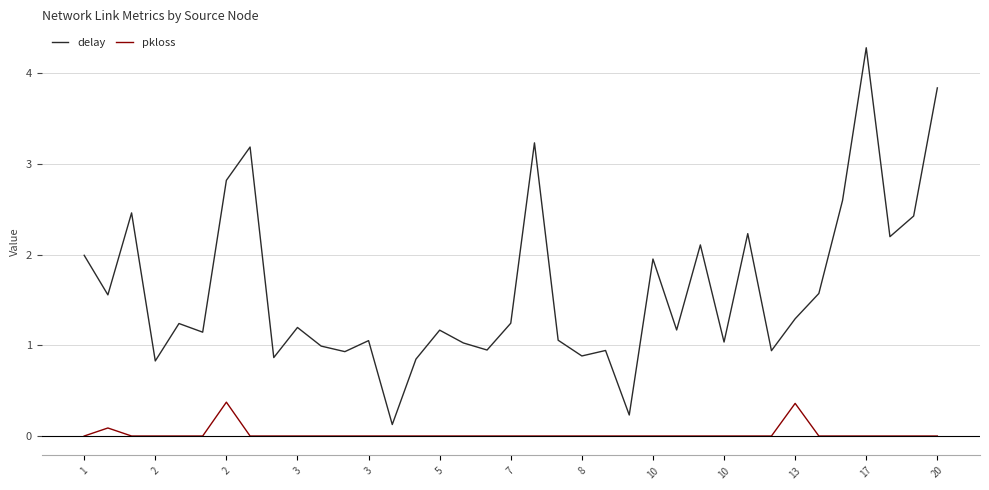

What is the difference between the maximum and minimum values in the pkloss series?

0.4